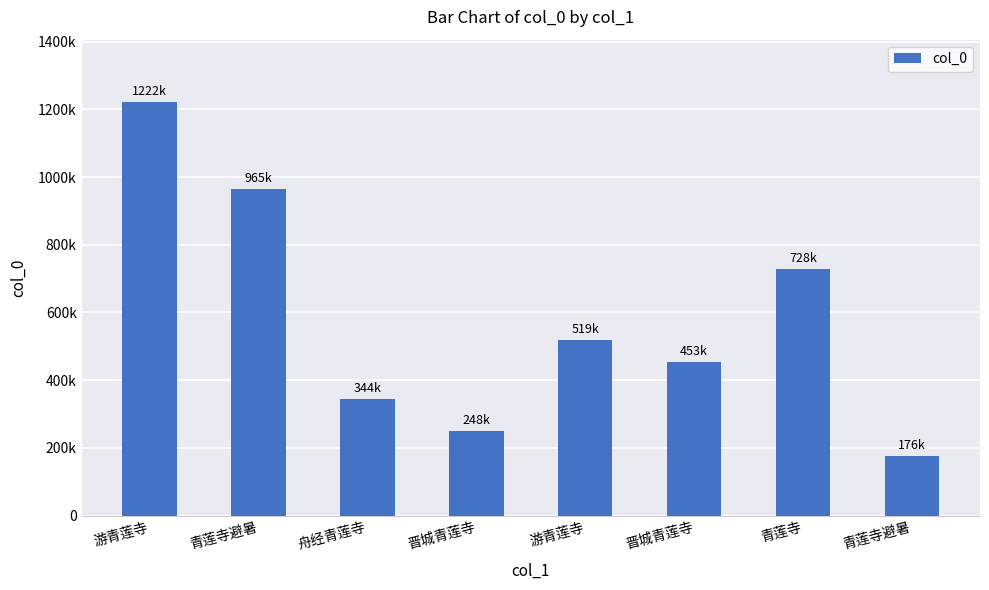

Are the bars horizontal?

No